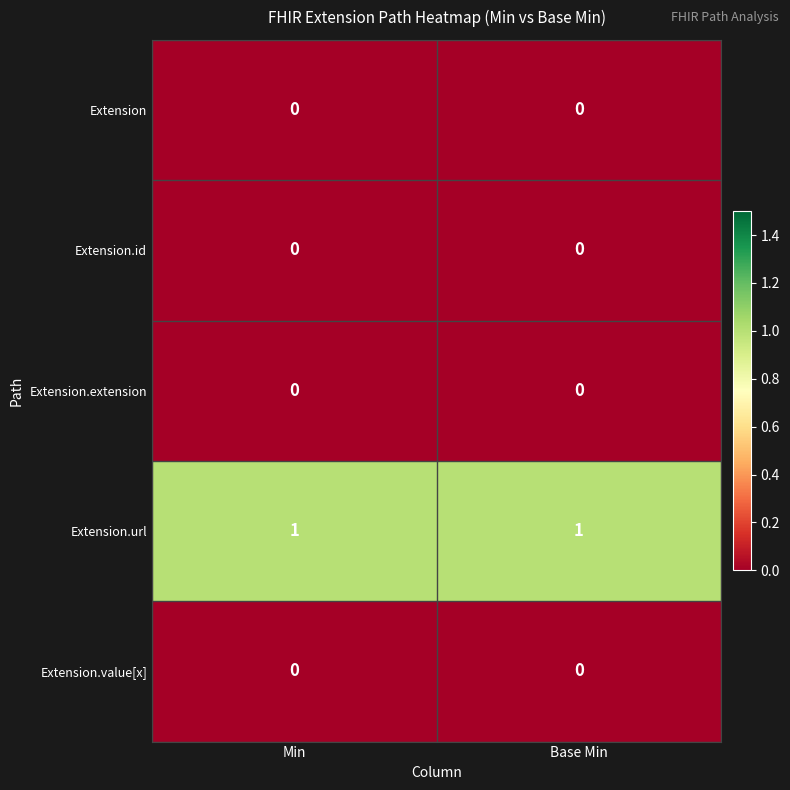

The Extension.extension series shows 0 at Base Min. True or false?

True